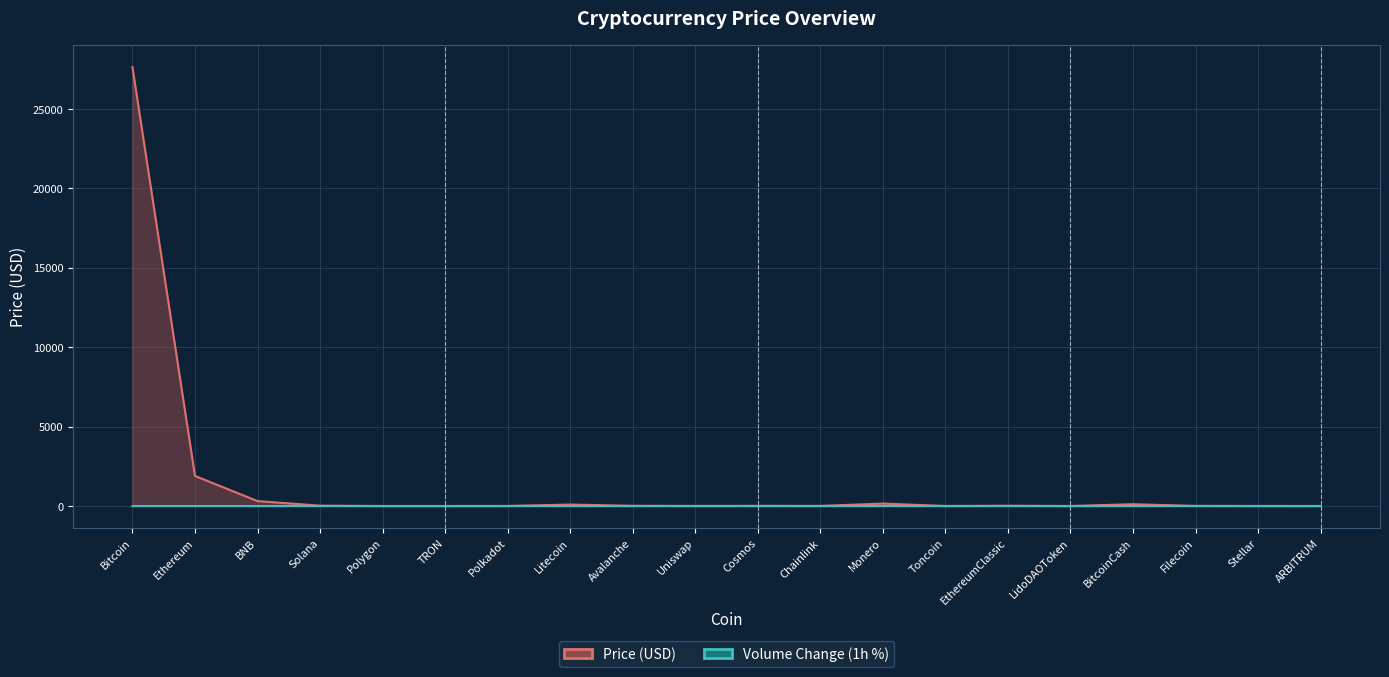

At which label does Volume Change (1h %) first exceed 0?

Solana